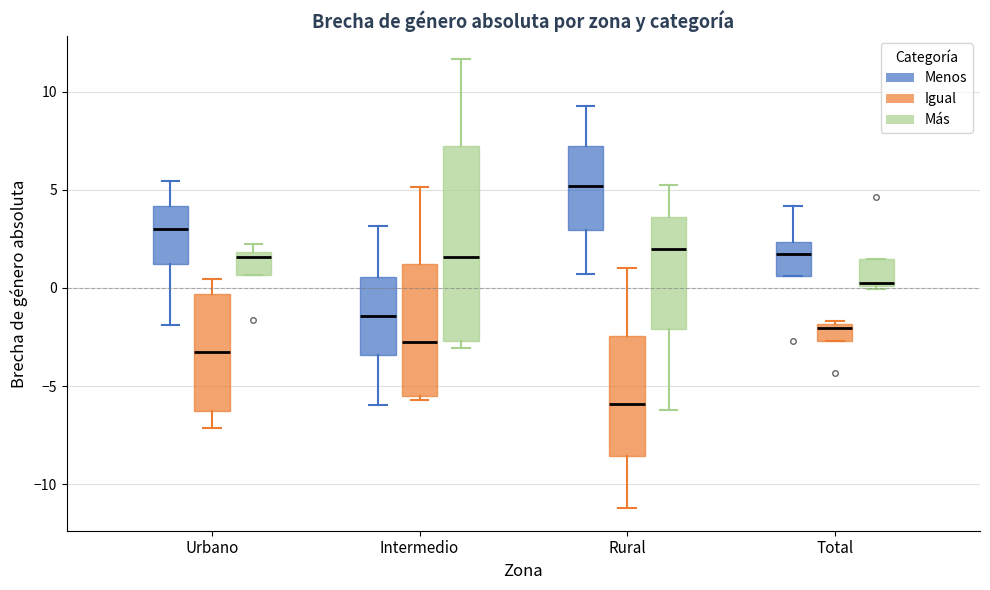

Comparing the boxes themselves (not the whiskers), which one is the tallest?

Intermedio (Más)